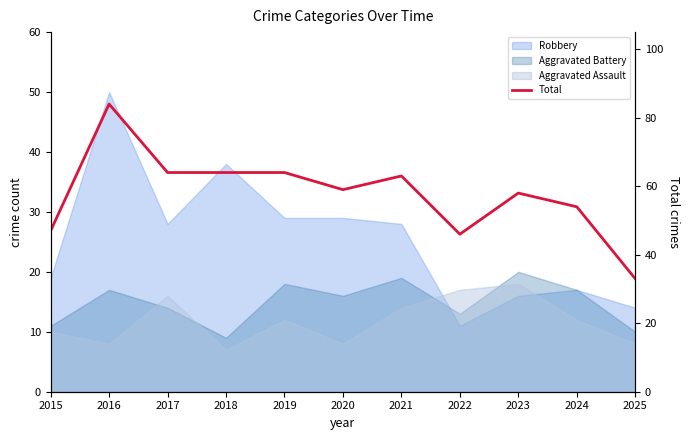

What is the value of the 3rd point from the left?

64